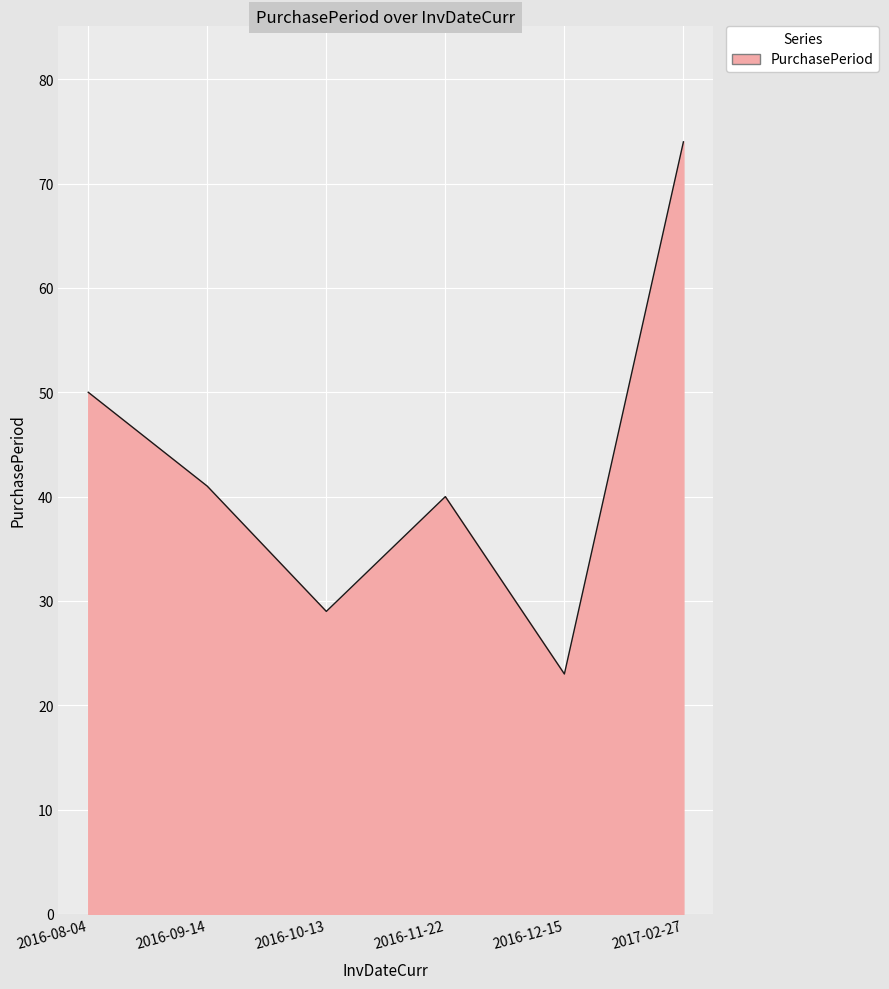

Reading left to right, extract all data points from this chart.

50	41	29	40	23	74